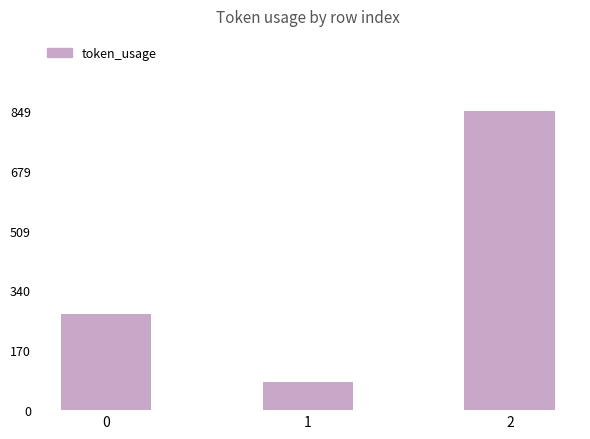

Rank the categories by value from lowest to highest.

1, 0, 2